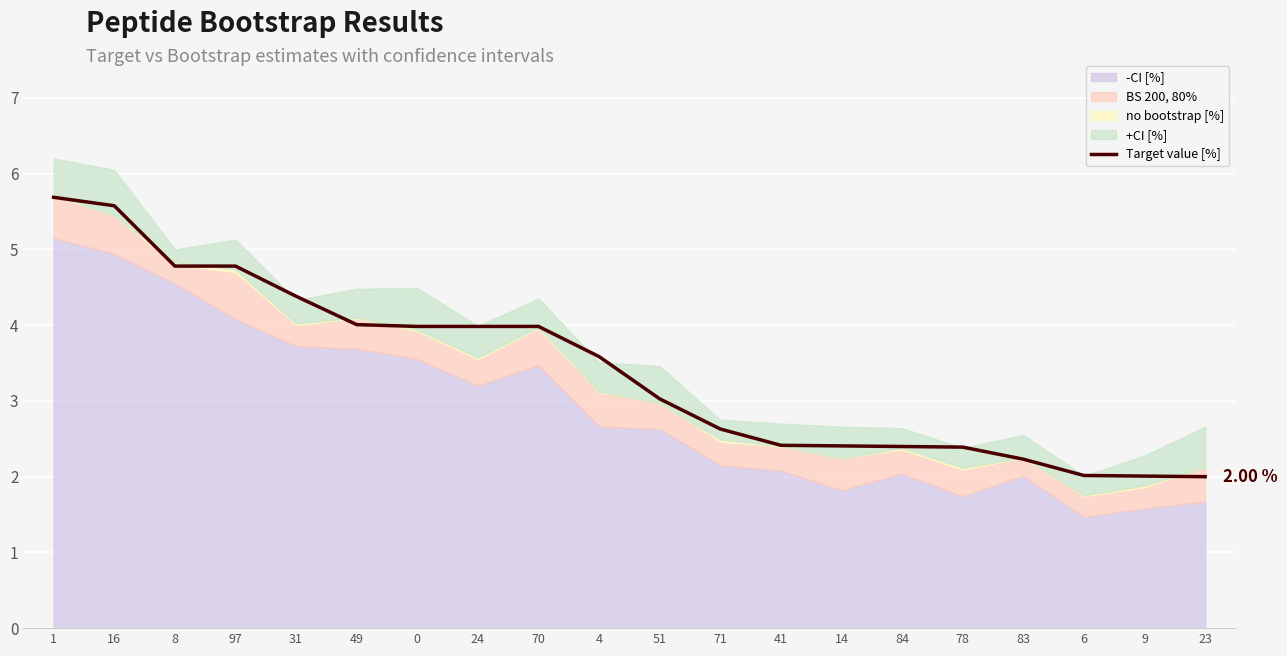

How many data points are above 3?

11